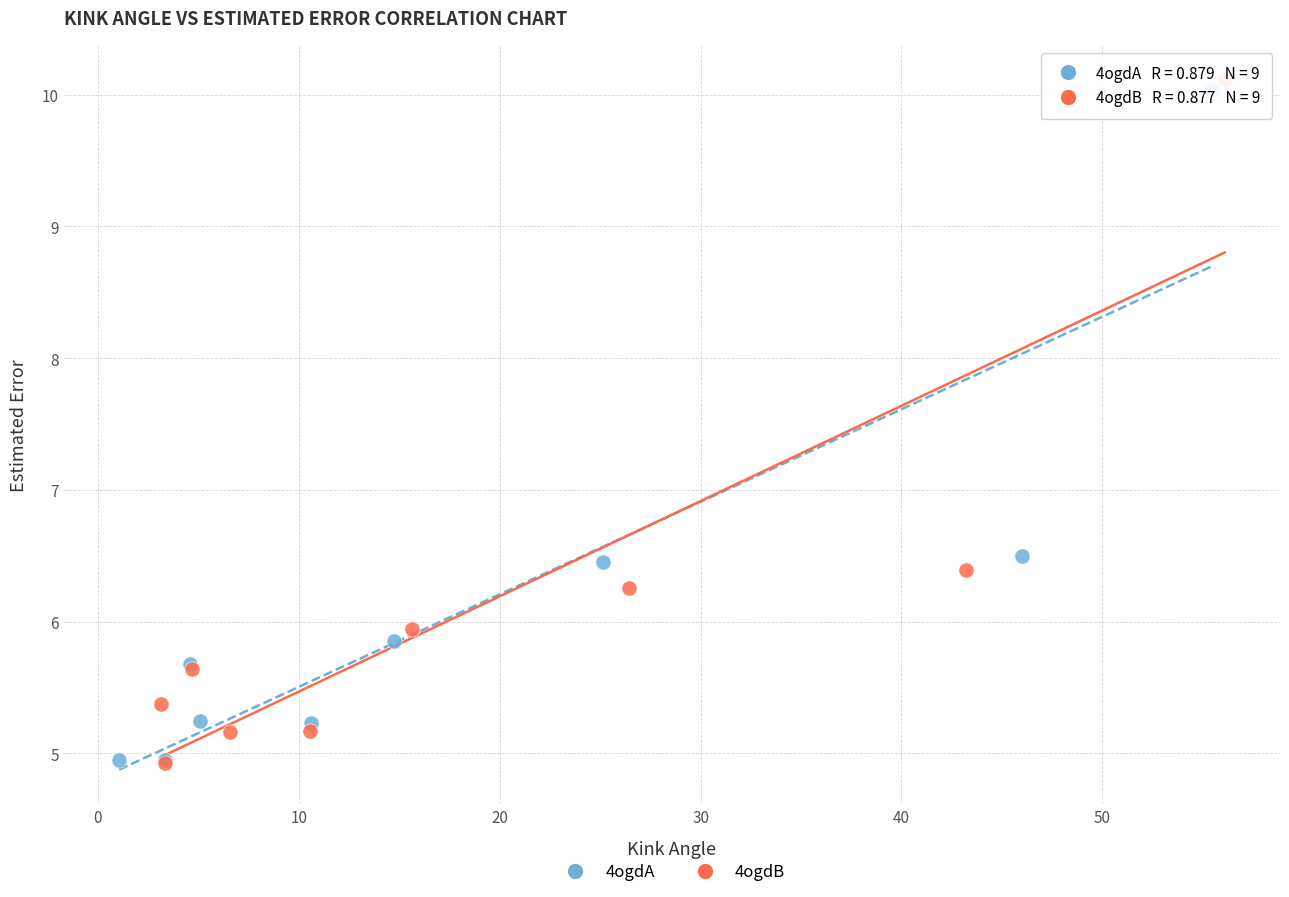

Which series has the widest spread of Y values?

4ogdB